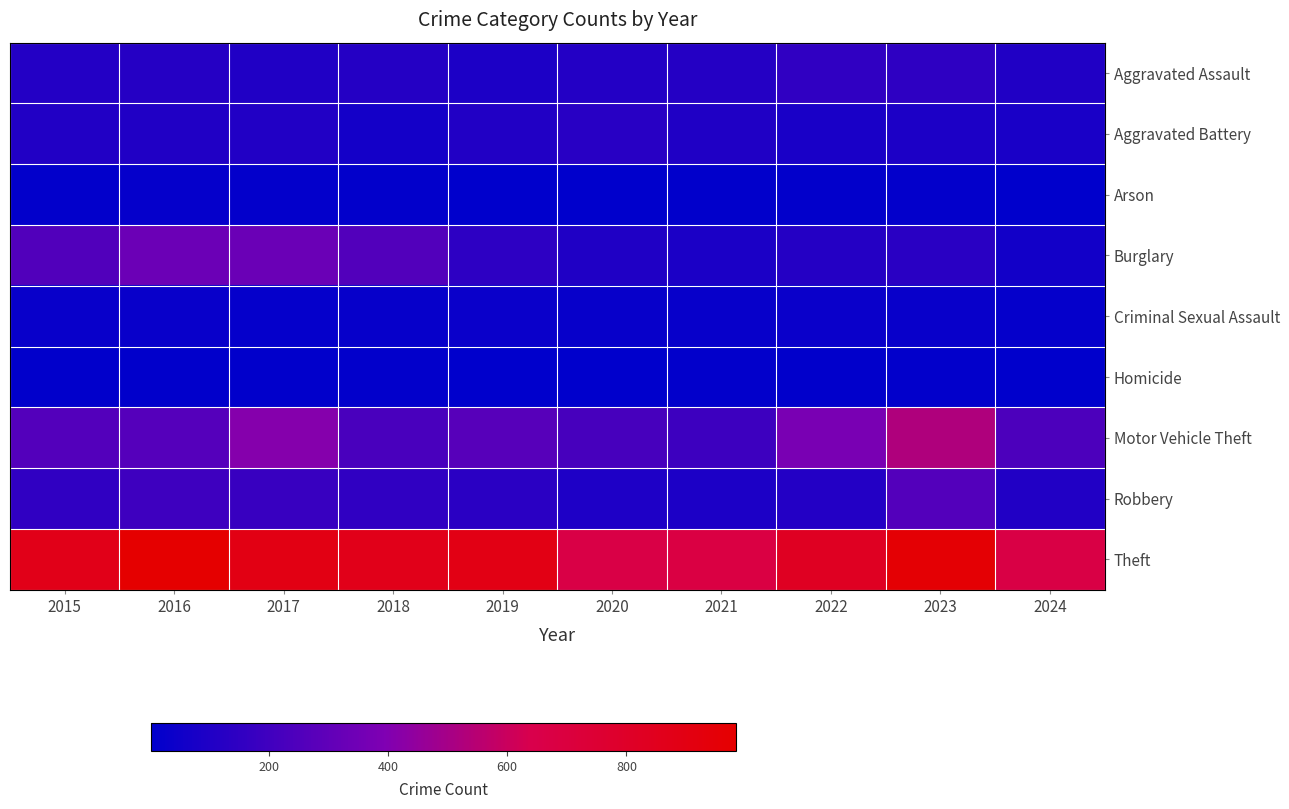

Which series changed the most between 2016 and 2023?

Motor Vehicle Theft